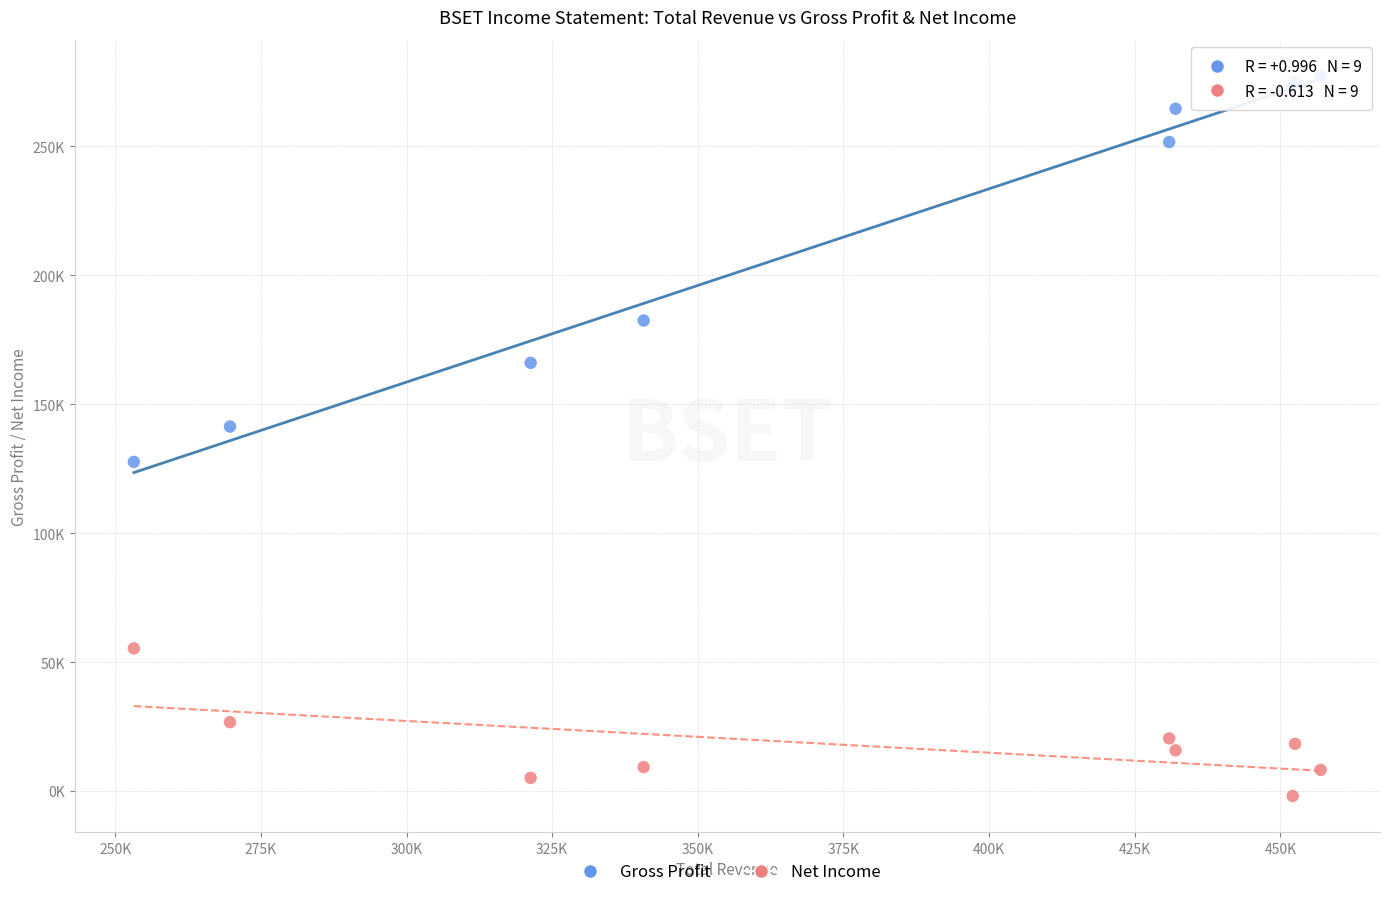

What are all the series names shown in the legend?

Gross Profit, Net Income